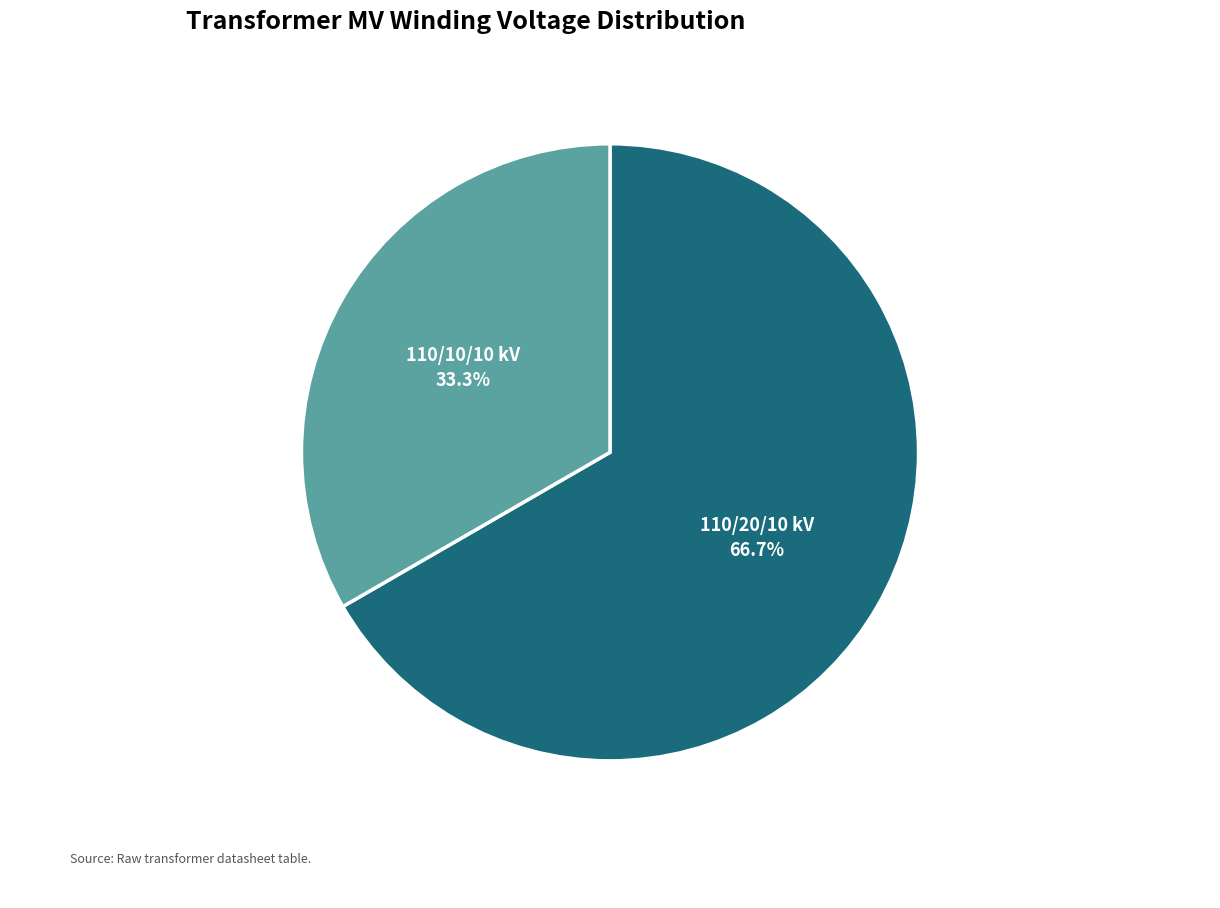

Count the number of slices in the pie.

2